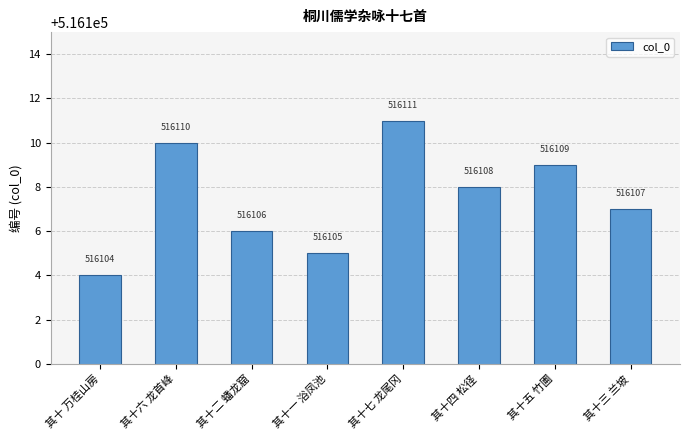

What is the difference between the maximum and second lowest values?

6